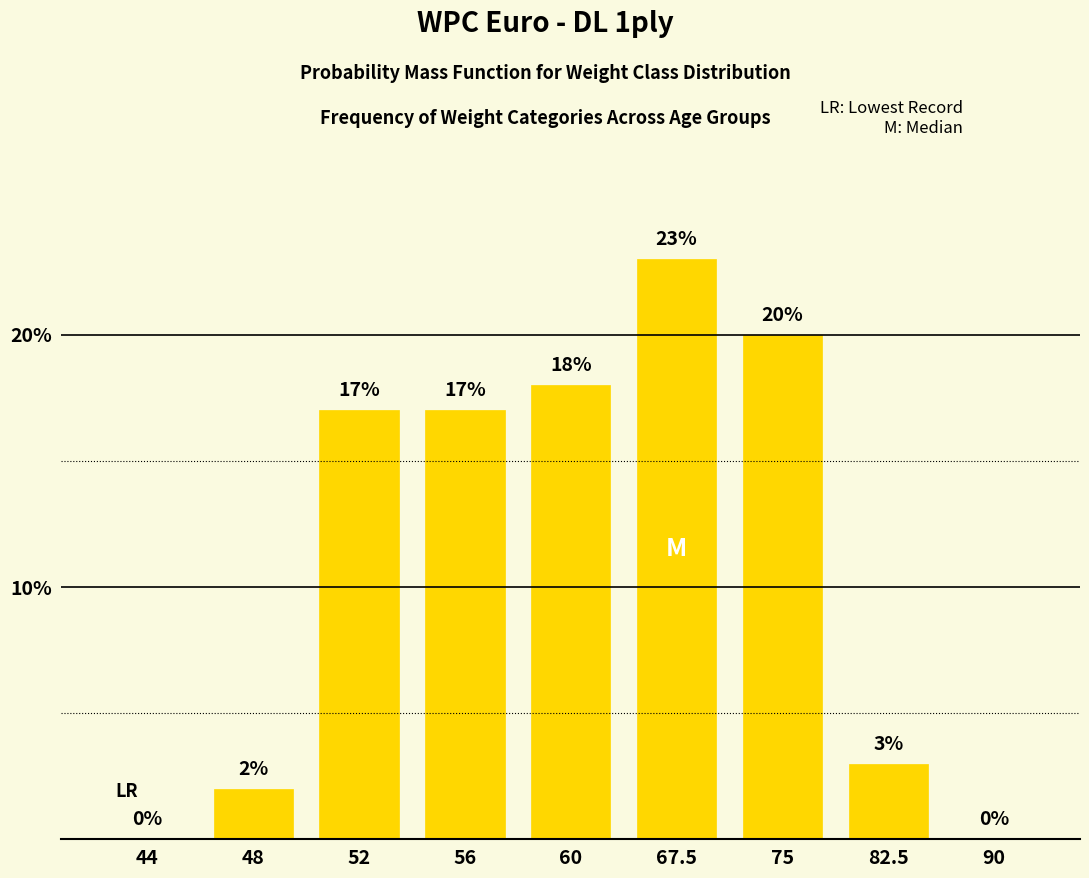

Reading right to left, extract all data points from this chart.

90=0	82.5=3	75=20	67.5=23	60=18	56=17	52=17	48=2	44=0